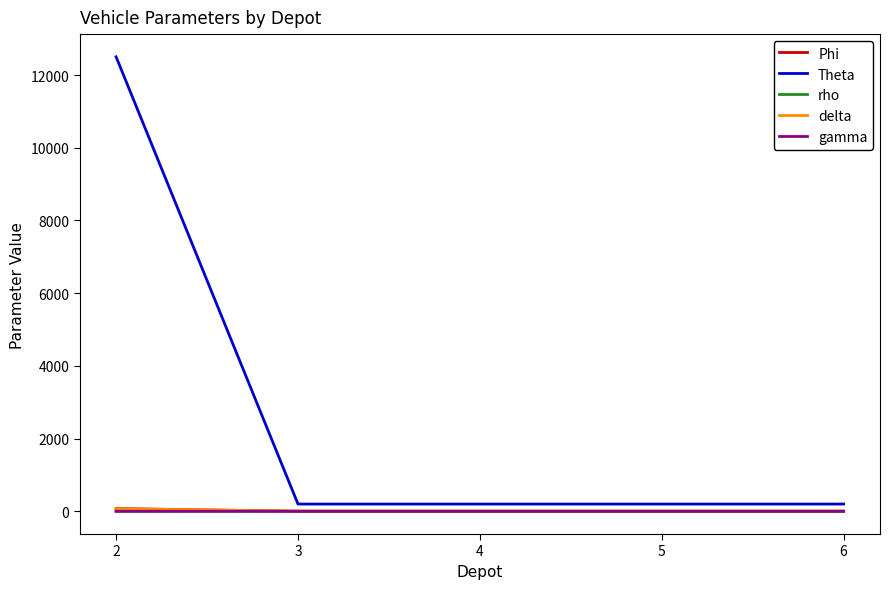

Which series changed the most between 2 and 3?

Theta